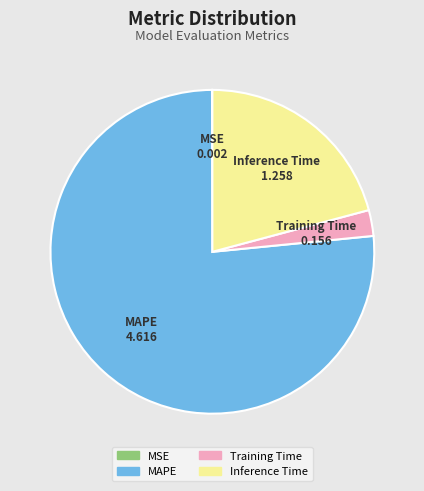

Is the sum of Inference Time and Training Time greater than half?

No